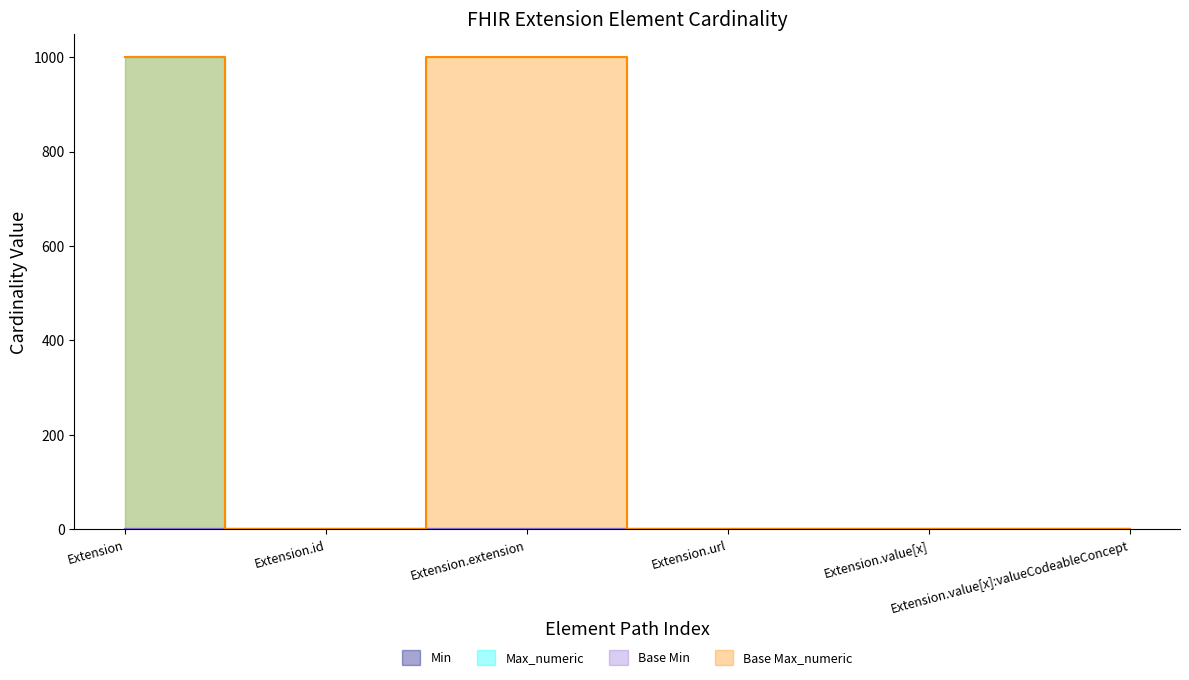

What is the difference between the maximum and minimum values in the Base Max_numeric series?

998